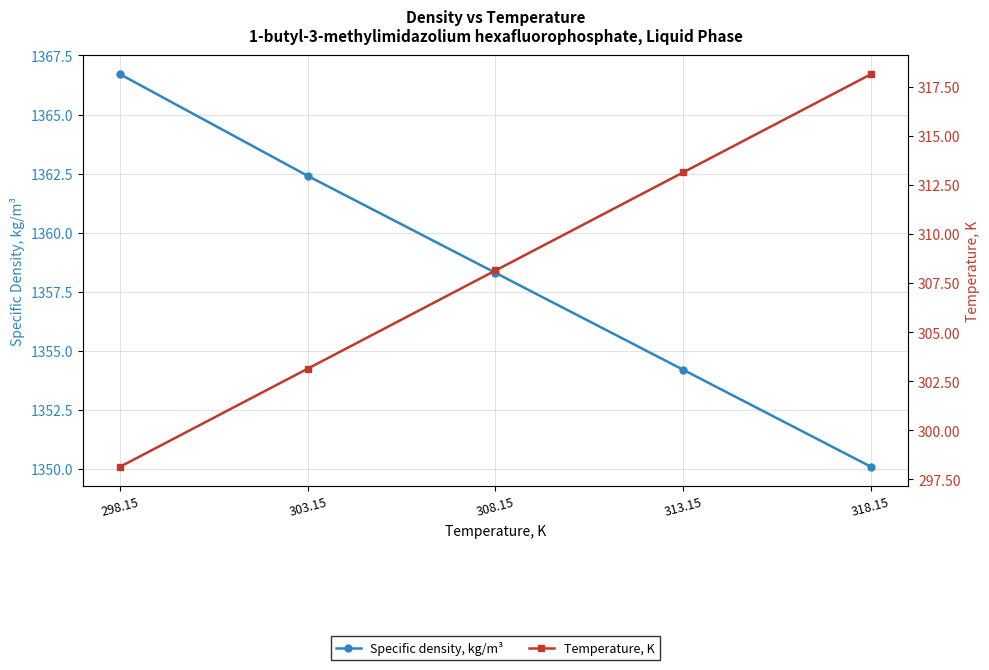

At which label does Specific density, kg/m³ reach its minimum?

318.15